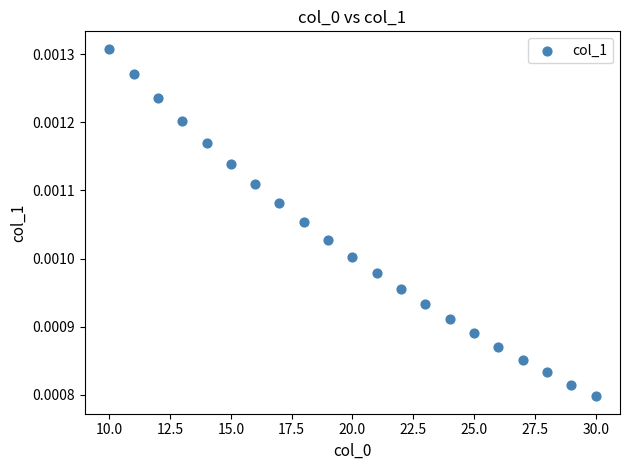

What is the range of X values (max minus min)?

20.0